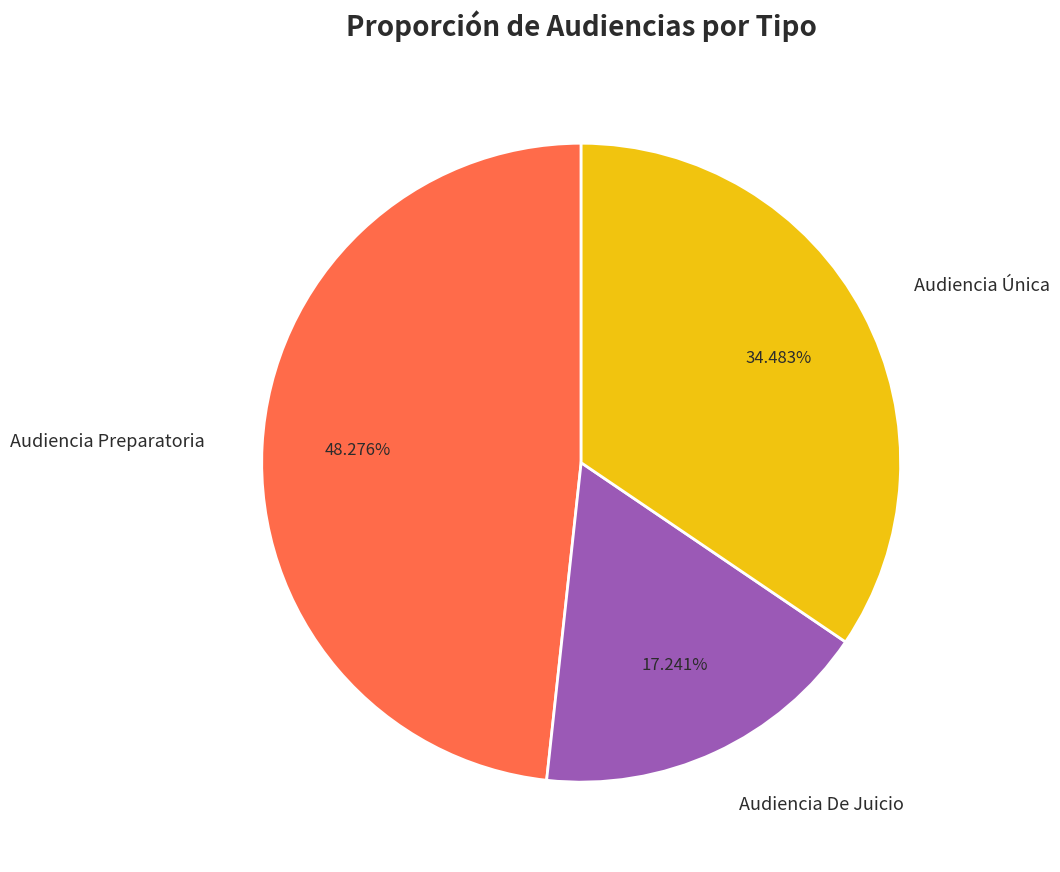

What percentage do Audiencia Preparatoria and Audiencia Única together represent?

82.8%